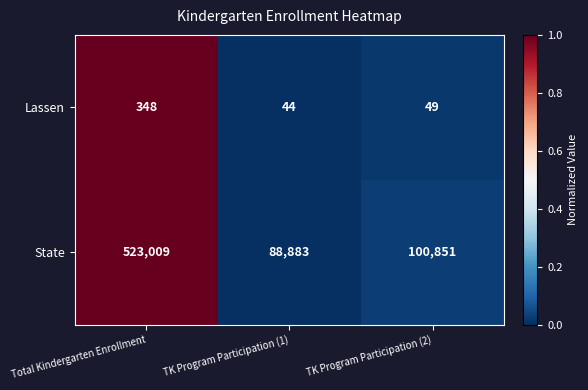

Rank the series by their average value, from highest to lowest.

State, Lassen